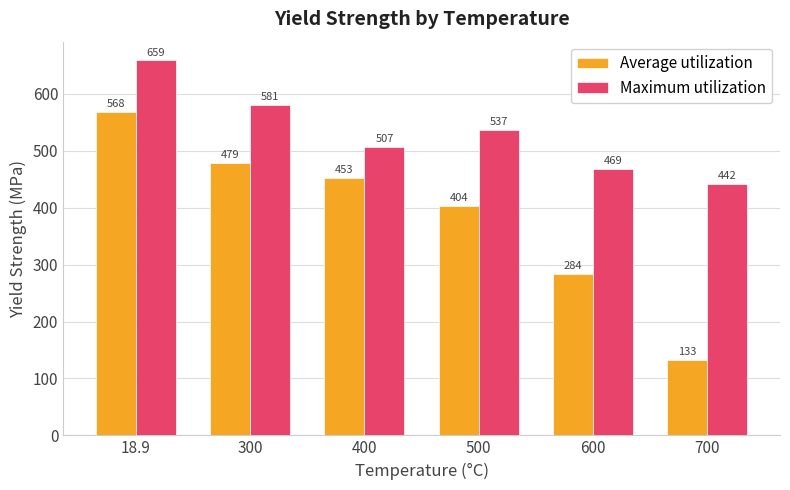

At 600, list the series in order from smallest to largest.

Average utilization, Maximum utilization